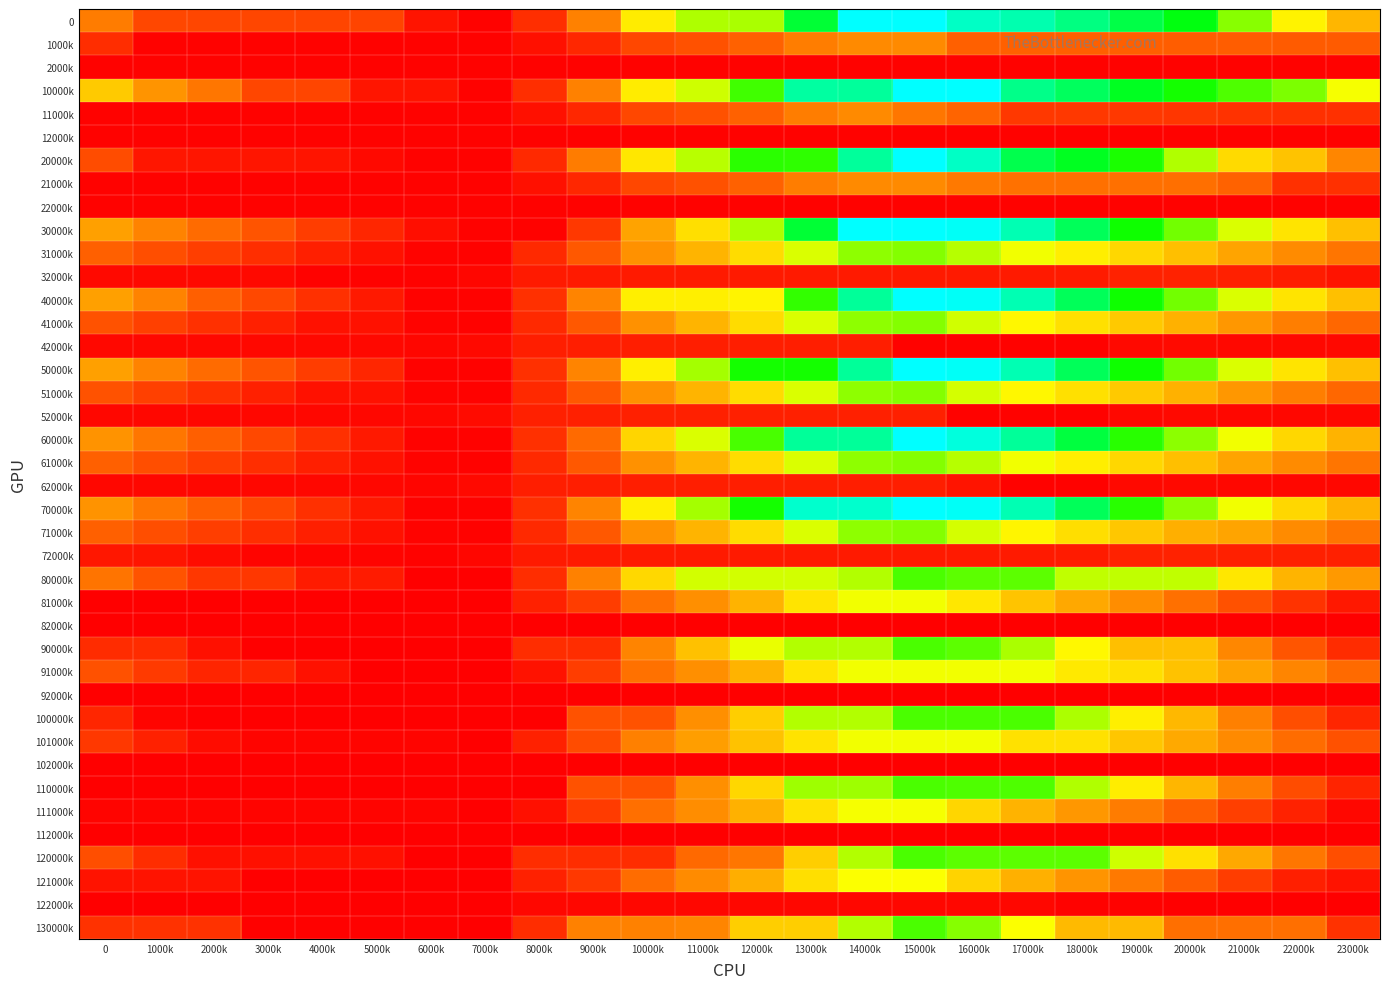

What is the difference between the highest and lowest values at 8000k?

419.2